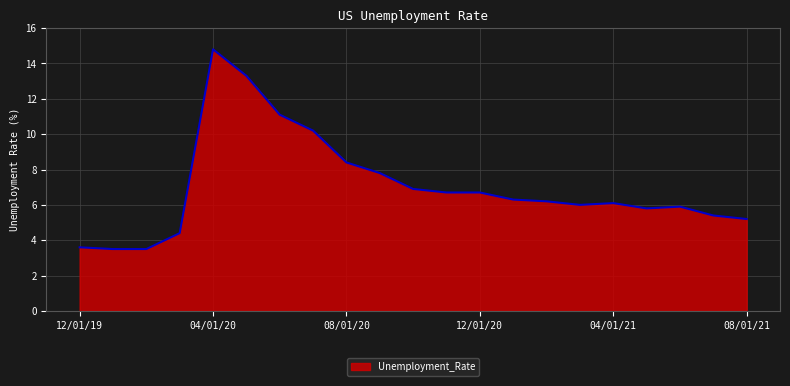

What is the smallest value displayed?

3.5